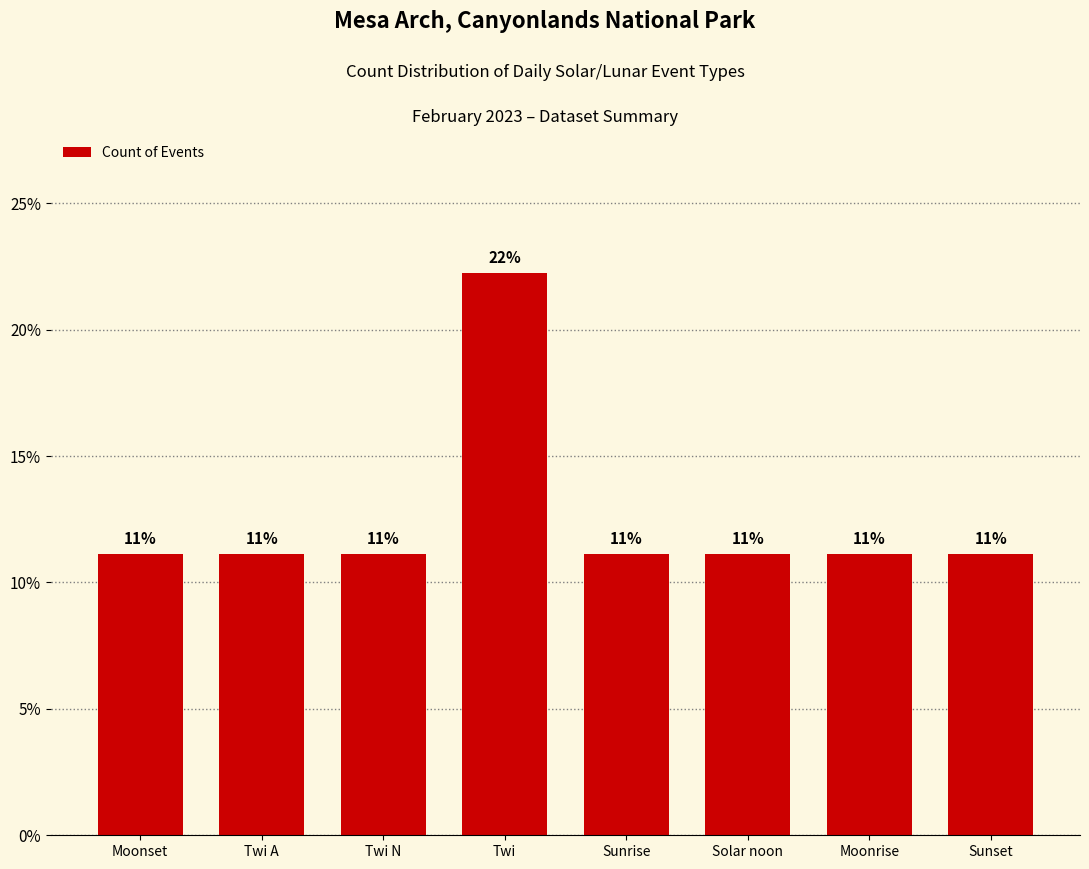

Approximately how many times larger is the value at Sunset compared to Moonrise?

1.0